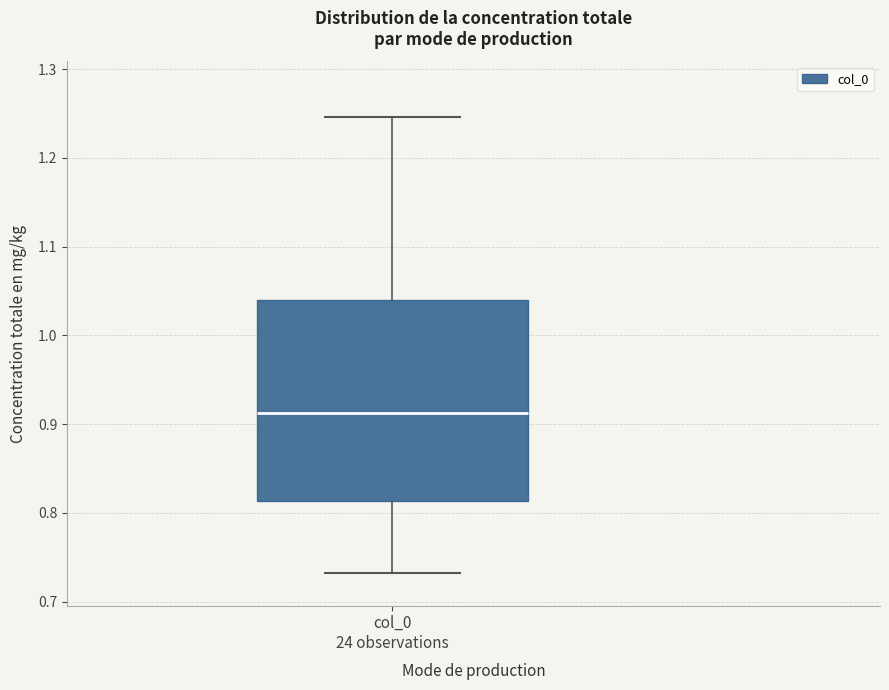

Read this box plot against the y-axis: the position of the median line, the range covered by the box, and the ends of both whiskers. The values are not printed on the chart, so give them approximately, as read against the axis.

median 0.91, box 0.81 to 1.04, whiskers 0.73 to 1.25